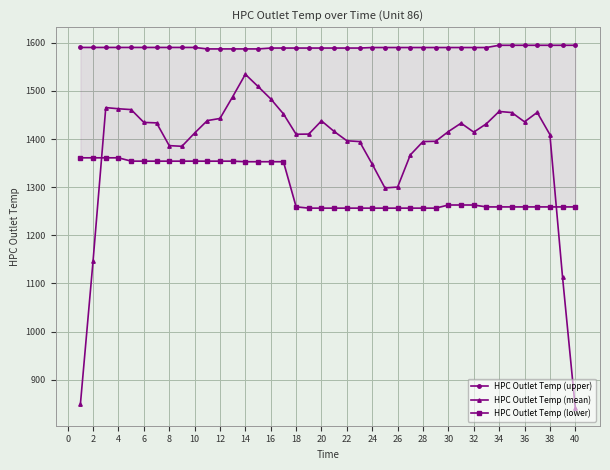

Reading right to left, transcribe all the data shown in this chart.

HPC Outlet Temp (upper): 1594.9	1594.9	1594.9	1594.9	1594.9	1594.9	1594.9	1590.2	1590.2	1590.2	1590.2	1590.2	1590.2	1590.2	1590.2	1590.2	1590.2	1589.1	1589.1	1589.1	1589.1	1589.1	1589.1	1589.1	1589.1	1587.3	1587.3	1587.3	1587.3	1587.3	1590.4	1590.4	1590.4	1590.4	1590.4	1590.4	1590.4	1590.4	1590.4	1590.4
HPC Outlet Temp (mean): 842.0	1112.4	1409.4	1455.3	1435.8	1455.0	1457.3	1431.8	1414.4	1433.0	1415.5	1395.3	1394.8	1367.0	1300.2	1298.5	1347.8	1394.8	1396.4	1415.7	1437.8	1410.3	1410.0	1452.3	1483.5	1509.2	1534.6	1487.9	1442.8	1438.3	1412.4	1384.9	1386.3	1433.6	1434.6	1461.2	1462.9	1465.4	1147.3	849.0
HPC Outlet Temp (lower): 1259.0	1259.0	1259.0	1259.0	1259.0	1259.0	1259.0	1259.0	1263.0	1263.0	1263.0	1256.4	1256.4	1256.4	1256.4	1256.4	1256.4	1256.4	1256.4	1256.4	1256.4	1256.4	1259.2	1352.9	1352.9	1352.9	1352.9	1354.1	1354.1	1354.1	1354.1	1354.1	1354.1	1354.1	1354.1	1354.1	1361.0	1361.0	1361.0	1361.0